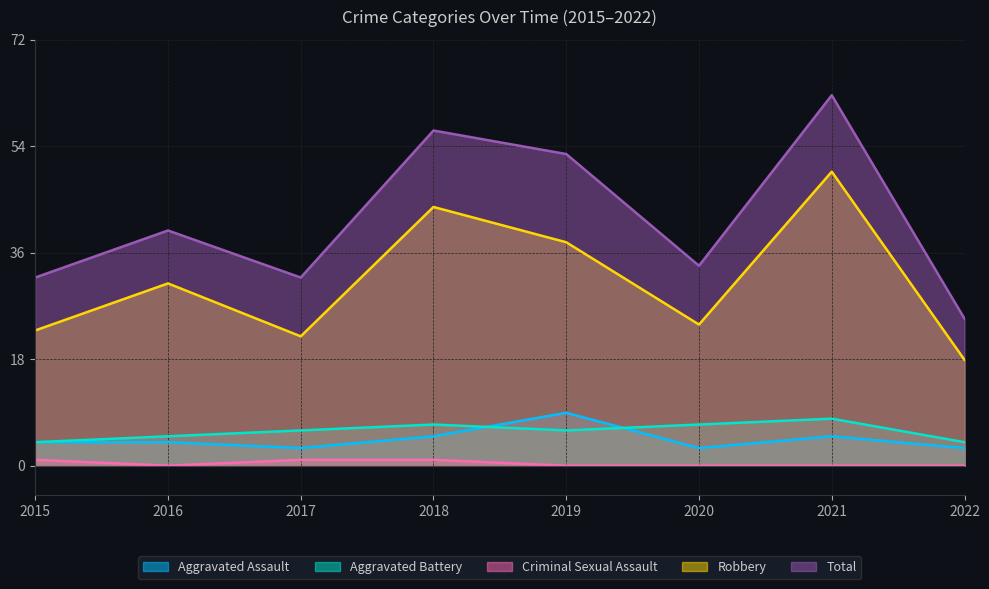

After their last crossing, which series has the higher values: Aggravated Assault or Aggravated Battery?

Aggravated Battery